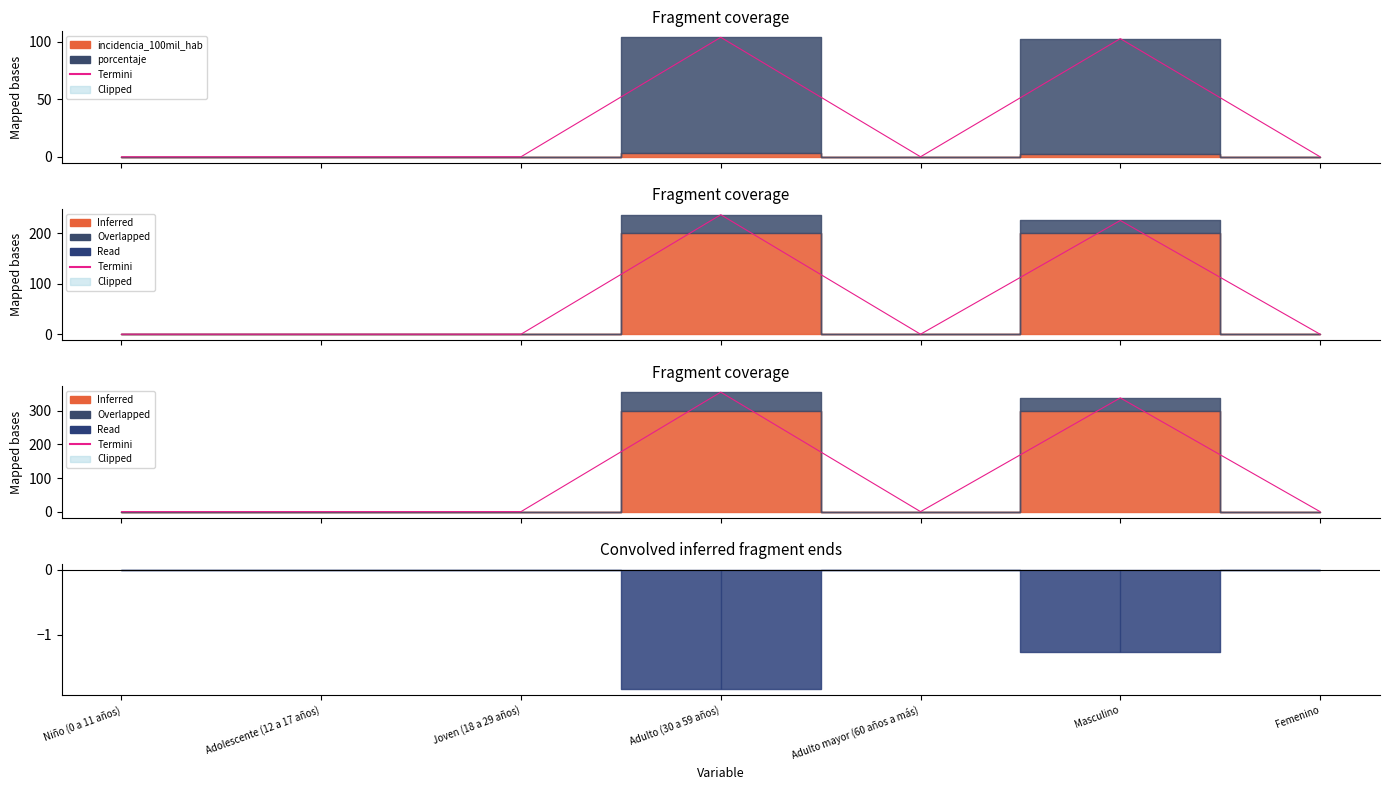

Where is the first local maximum?

Adulto (30 a 59 años)